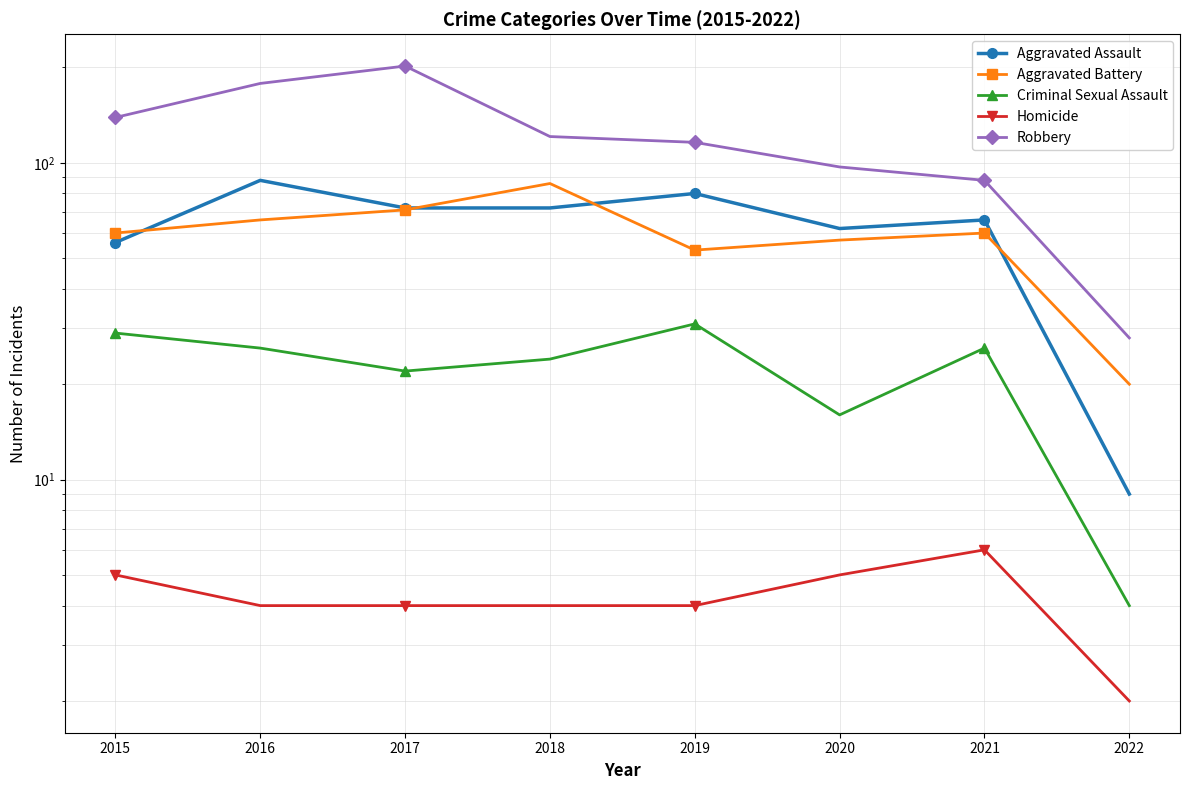

Reading left to right, what are all the values shown in this chart?

Aggravated Assault: 2015=56	2016=88	2017=72	2018=72	2019=80	2020=62	2021=66	2022=9
Aggravated Battery: 2015=60	2016=66	2017=71	2018=86	2019=53	2020=57	2021=60	2022=20
Criminal Sexual Assault: 2015=29	2016=26	2017=22	2018=24	2019=31	2020=16	2021=26	2022=4
Homicide: 2015=5	2016=4	2017=4	2018=4	2019=4	2020=5	2021=6	2022=2
Robbery: 2015=139	2016=178	2017=202	2018=121	2019=116	2020=97	2021=88	2022=28